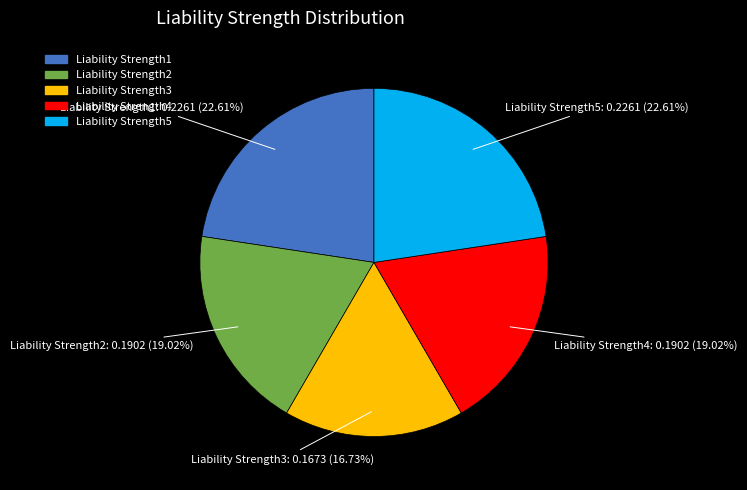

To the nearest percent, what percentage of the pie is Liability Strength3?

17%